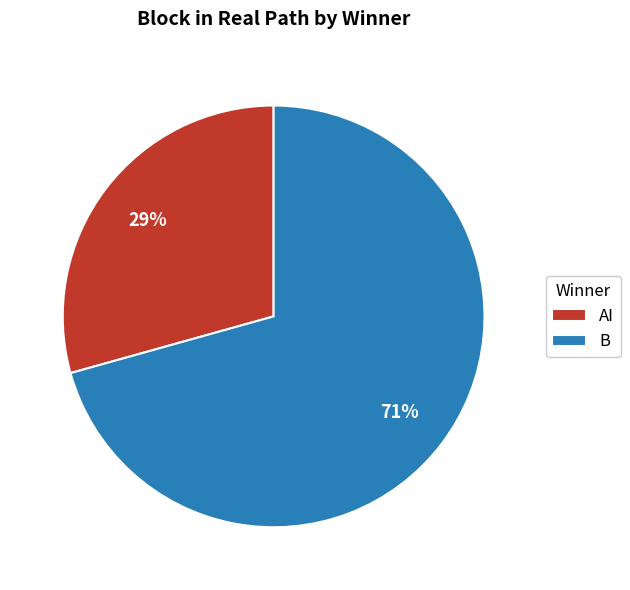

To the nearest percent, what is the average slice percentage?

50%